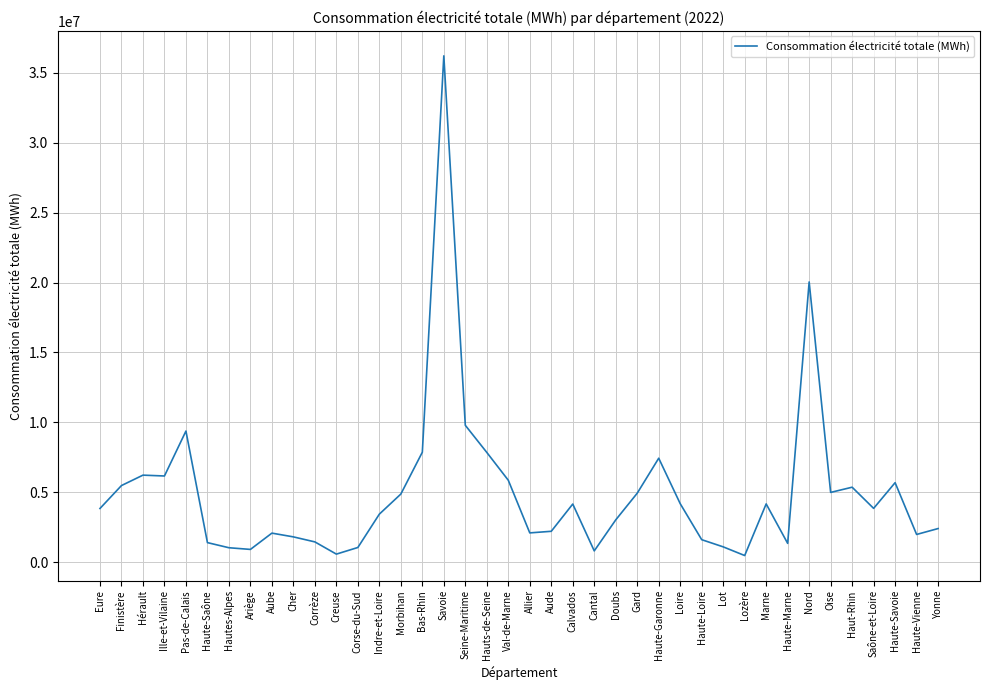

Which has a higher value, Doubs or Corse-du-Sud?

Doubs